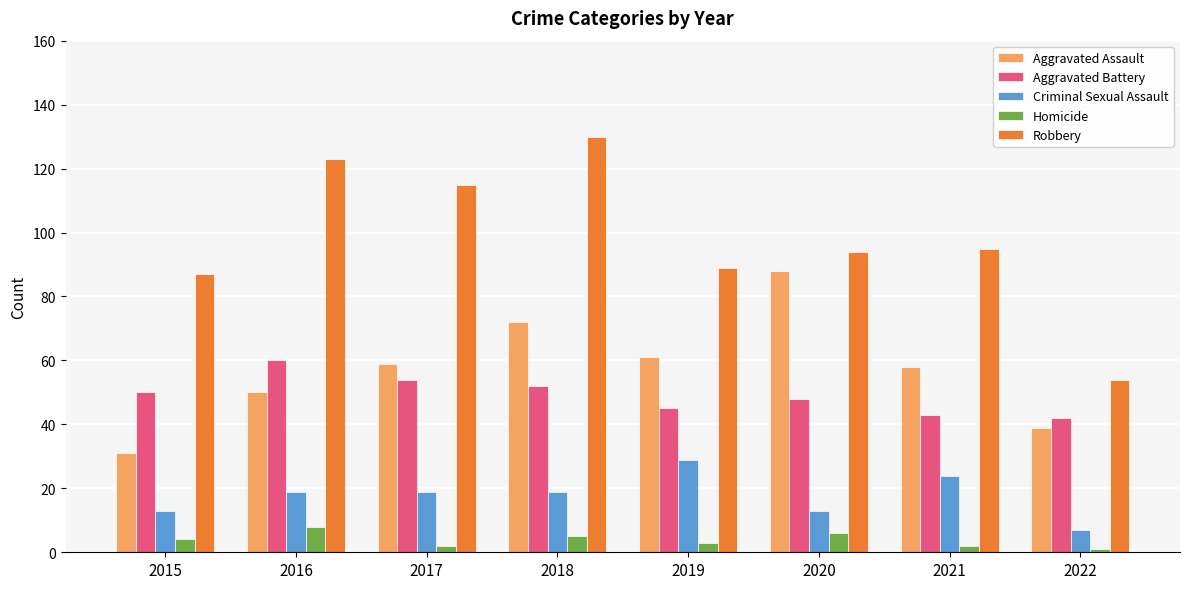

What is the highest value of the Robbery series?

130